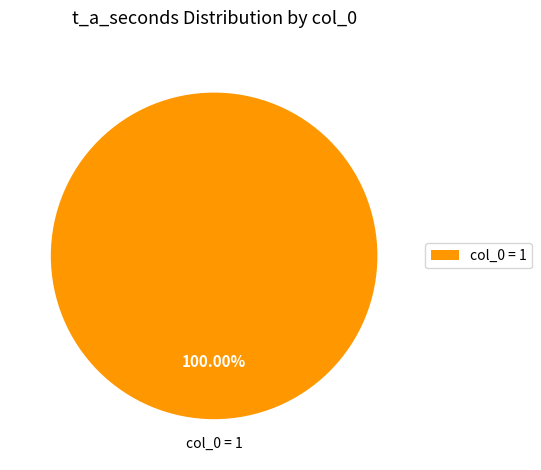

What is the majority slice?

col_0 = 1